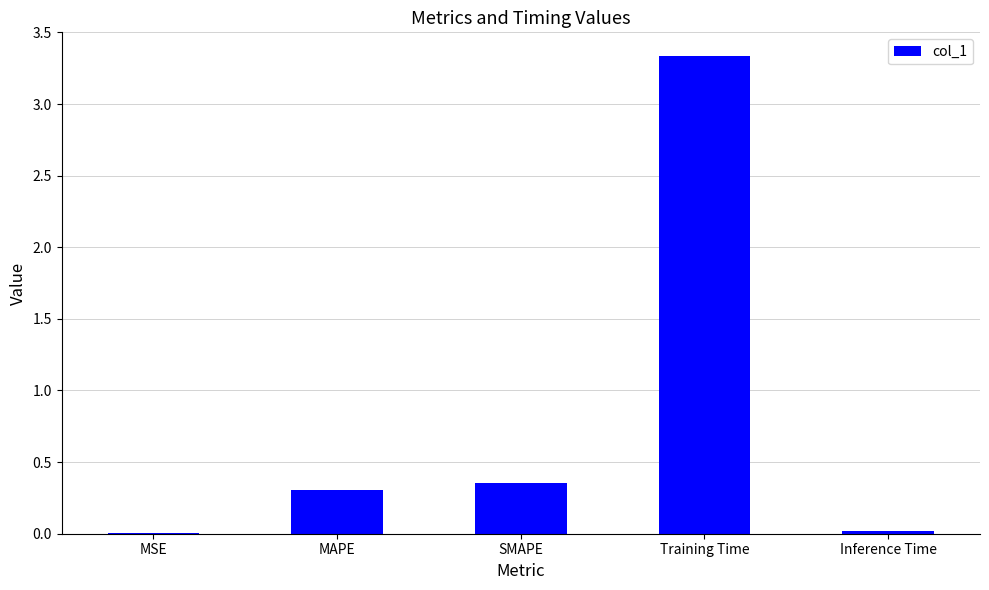

Which has a higher value, MAPE or SMAPE?

SMAPE